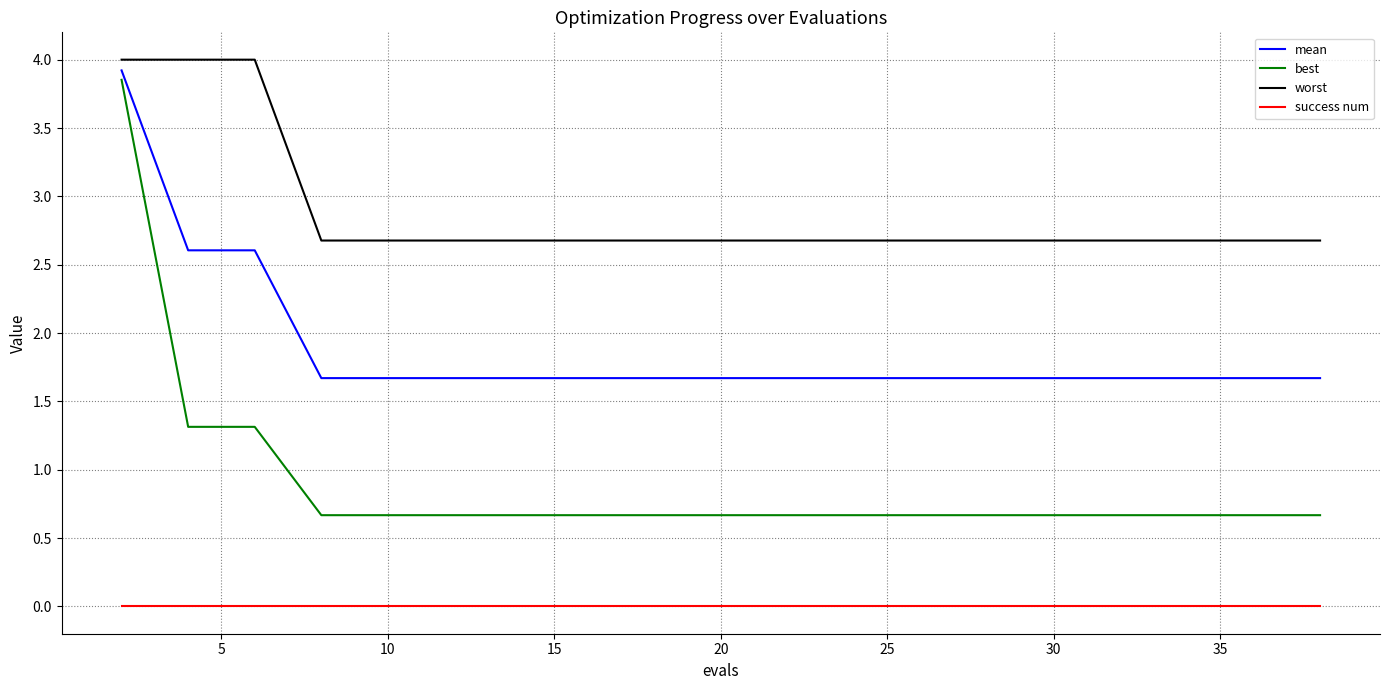

How many lines are shown in the chart?

4